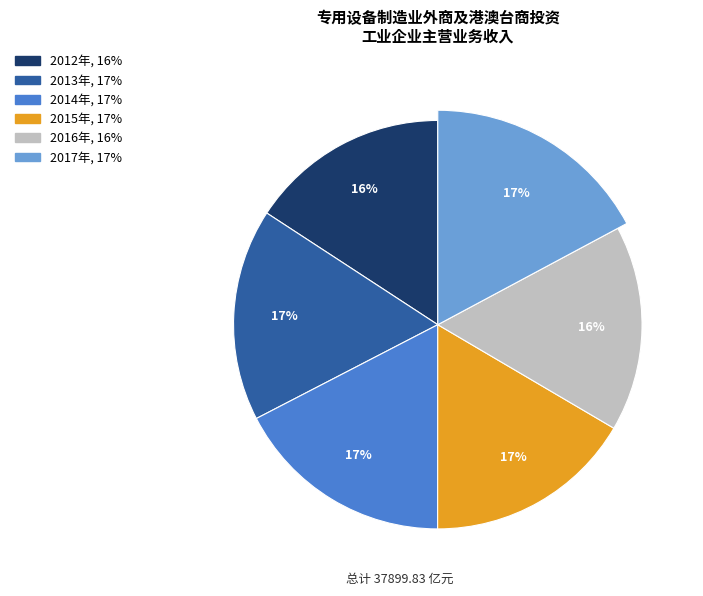

How many slices are in this pie chart?

6